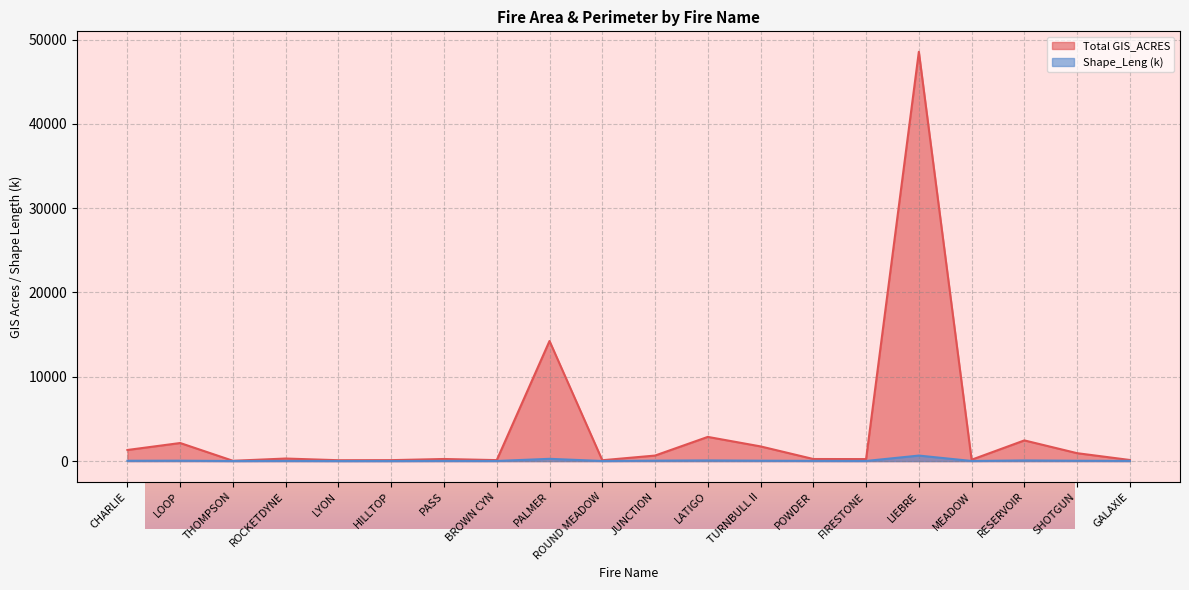

Rank the categories by Total GIS_ACRES value from lowest to highest.

THOMPSON, ROUND MEADOW, LYON, HILLTOP, BROWN CYN, GALAXIE, MEADOW, FIRESTONE, POWDER, PASS, ROCKETDYNE, JUNCTION, SHOTGUN, CHARLIE, TURNBULL II, LOOP, RESERVOIR, LATIGO, PALMER, LIEBRE